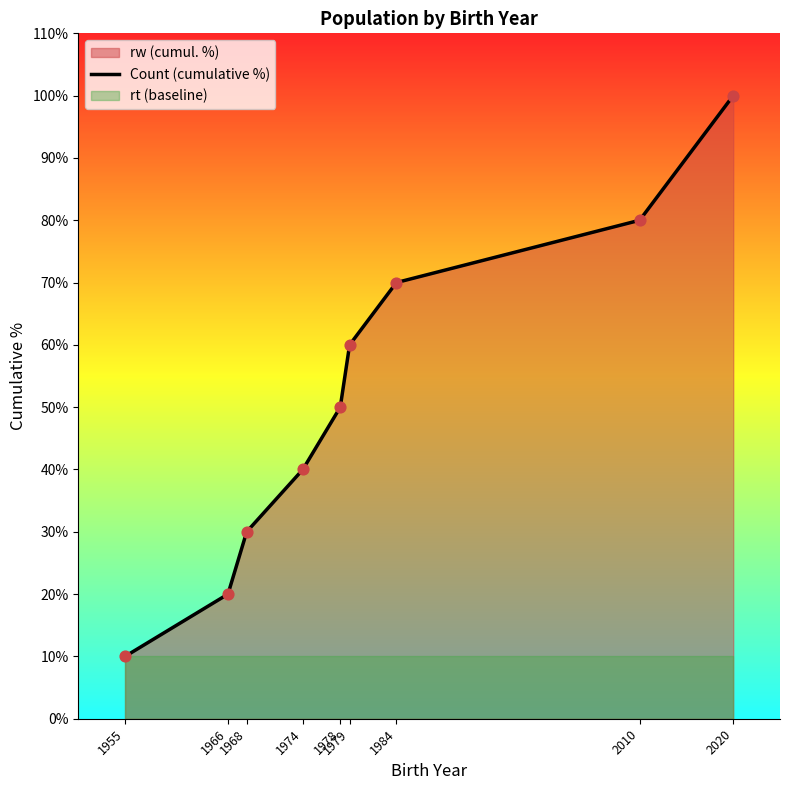

Between 2010 and 2020, which is larger?

2020